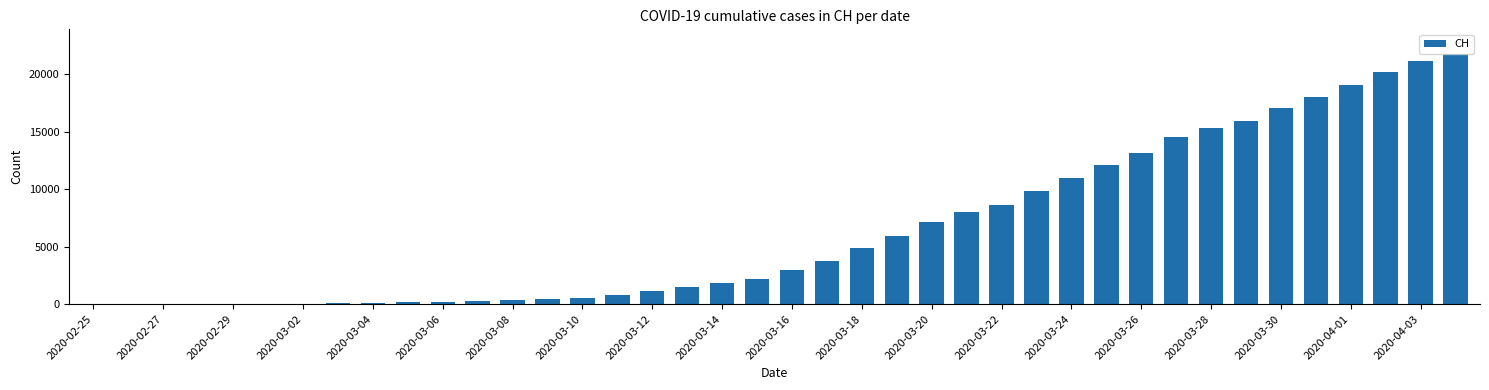

What is the greatest value displayed?

21722